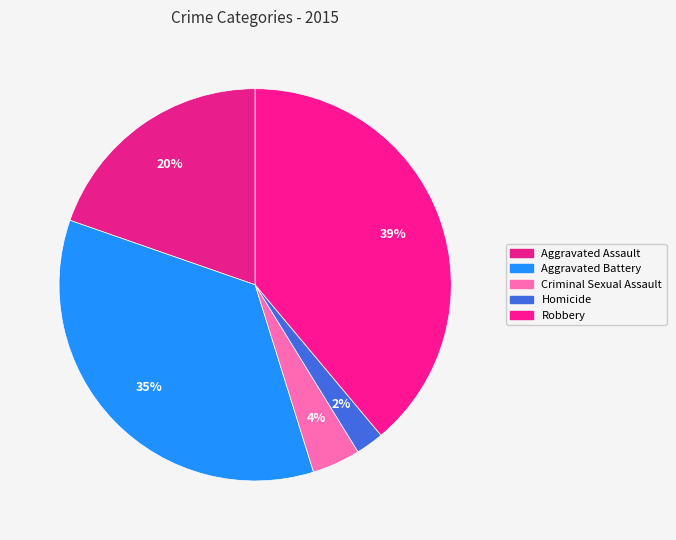

What is the ratio of the value at Homicide to the value at Criminal Sexual Assault?

0.6